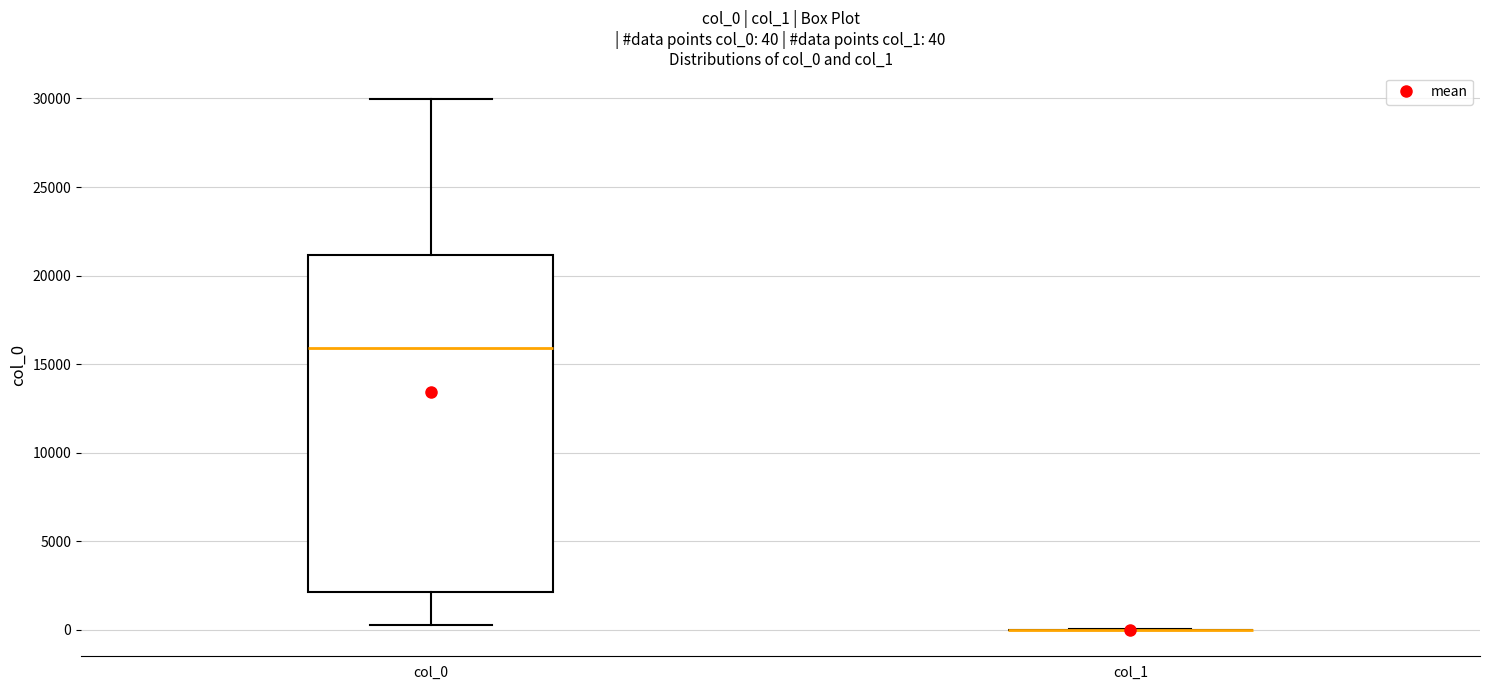

Which box is the tallest, from its lower edge to its upper edge?

col_0